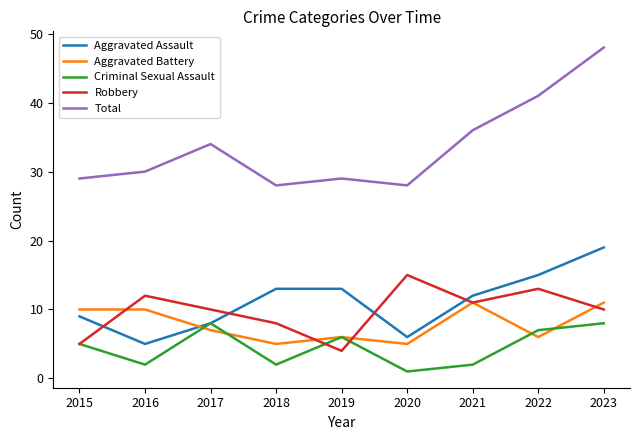

Which series has the largest range (max minus min)?

Total